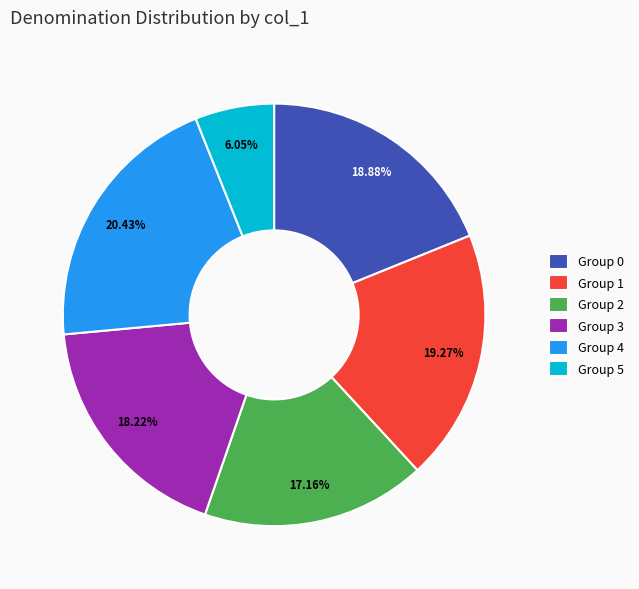

How many slices are in this pie chart?

6